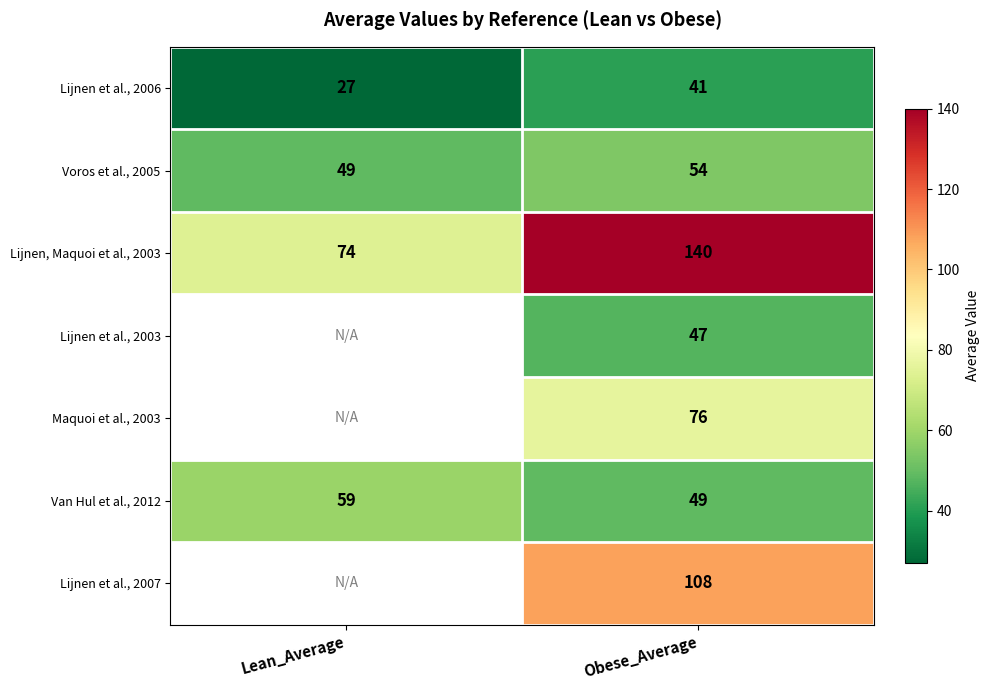

How many data points does each series have?

2